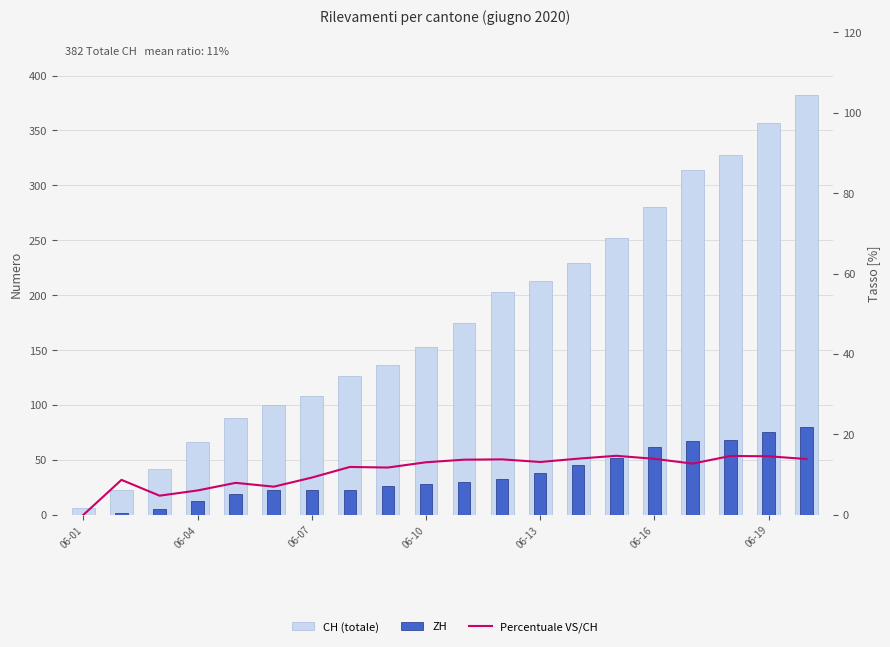

Does the chart contain stacked bars?

No